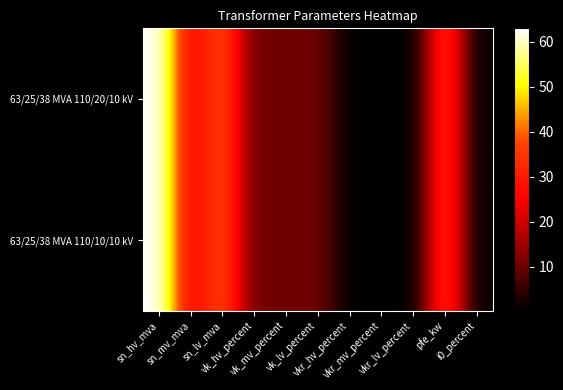

Reading left to right, list all the values displayed in this chart.

63/25/38 MVA 110/20/10 kV: sn_hv_mva=63.0	sn_mv_mva=25.0	sn_lv_mva=38.0	vk_hv_percent=10.4	vk_mv_percent=10.4	vk_lv_percent=10.4	vkr_hv_percent=0.3	vkr_mv_percent=0.3	vkr_lv_percent=0.3	pfe_kw=35.0	i0_percent=0.9
63/25/38 MVA 110/10/10 kV: sn_hv_mva=63.0	sn_mv_mva=25.0	sn_lv_mva=38.0	vk_hv_percent=10.4	vk_mv_percent=10.4	vk_lv_percent=10.4	vkr_hv_percent=0.3	vkr_mv_percent=0.3	vkr_lv_percent=0.3	pfe_kw=35.0	i0_percent=0.9